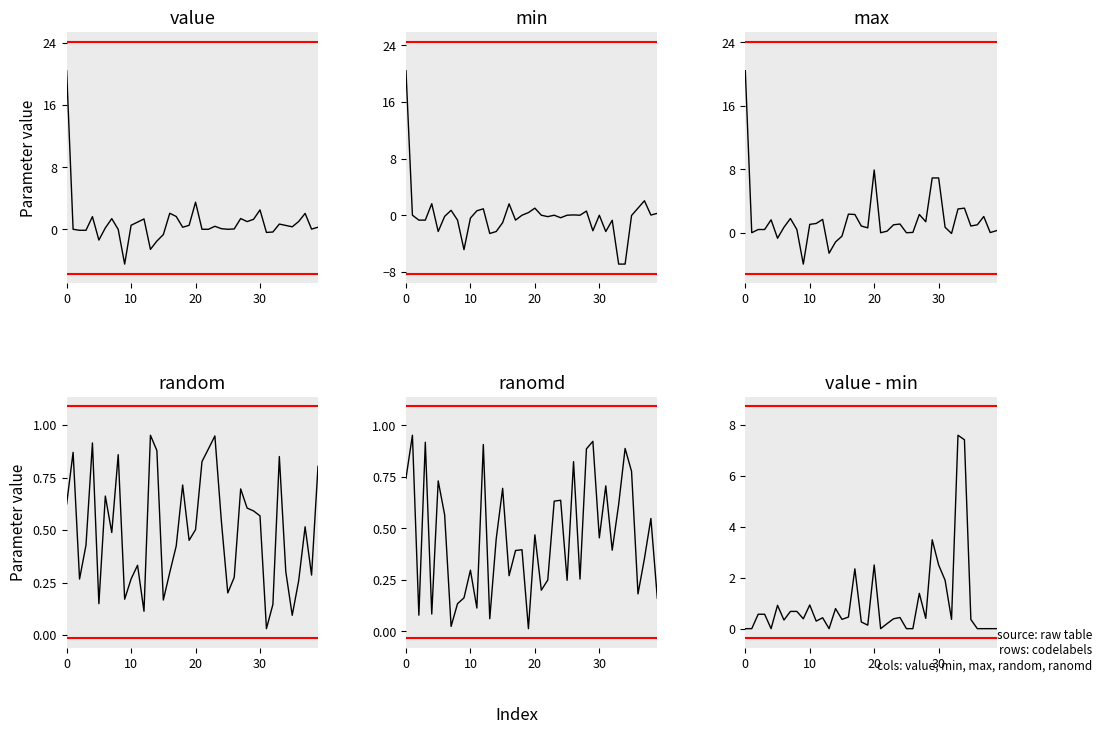

Where do random and value - min first cross each other?

10 and 20